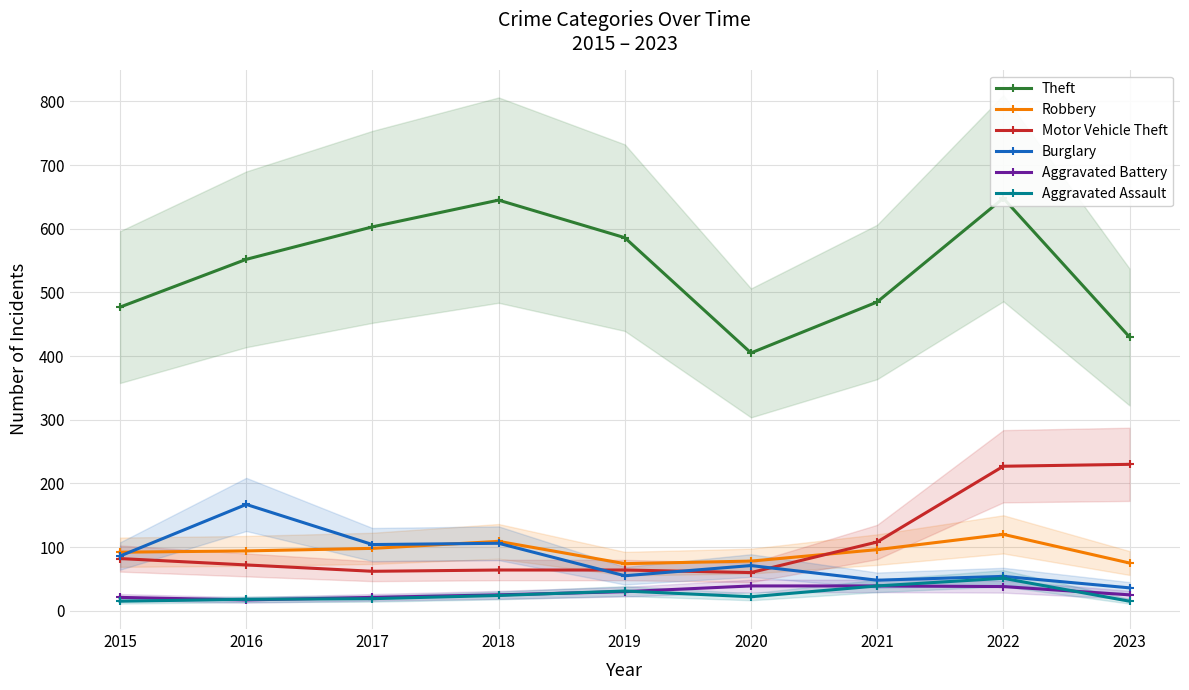

Is this an area chart (filled region under the line)?

No